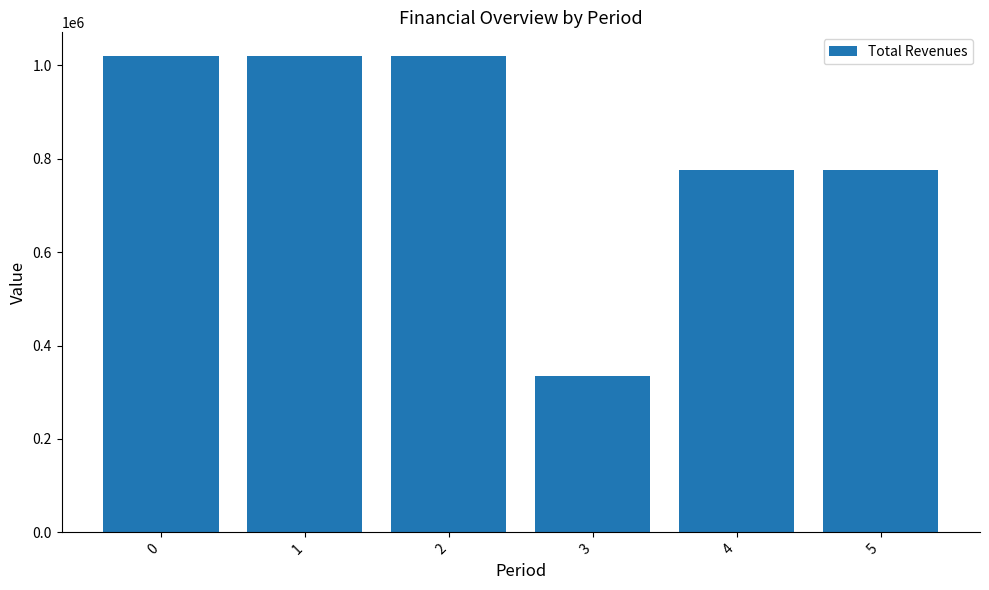

What is the change in value from 3 to 5?

+441347.3